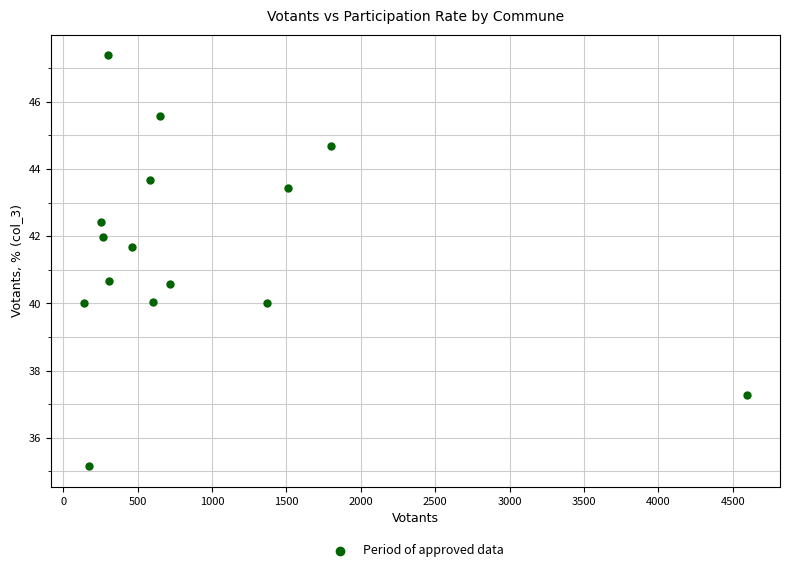

What is the range of Y values (max minus min)?

12.2